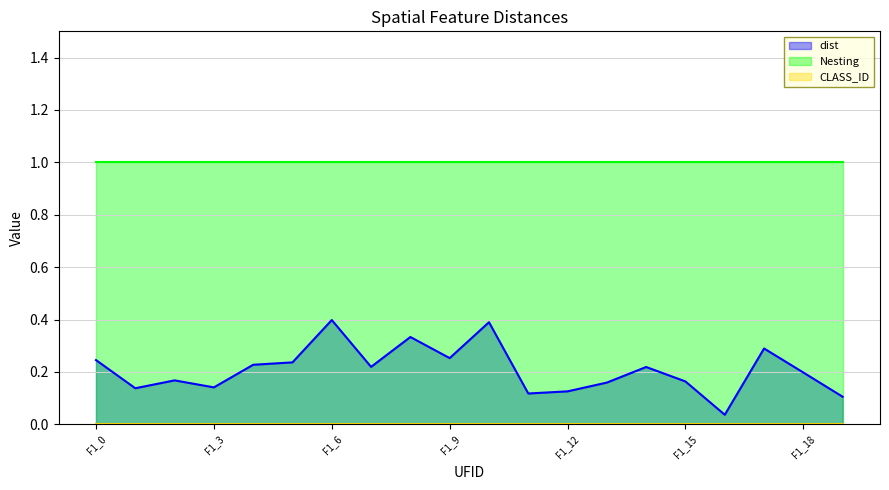

Where is the first local maximum for dist?

F1_2